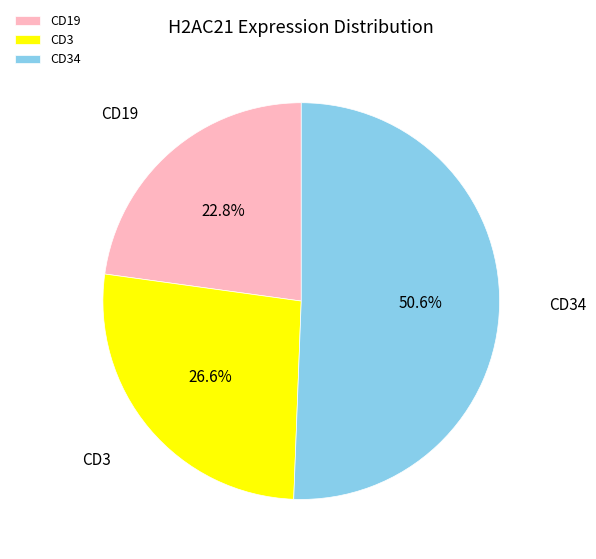

Approximately how many times larger is the value at CD19 compared to CD3?

0.9